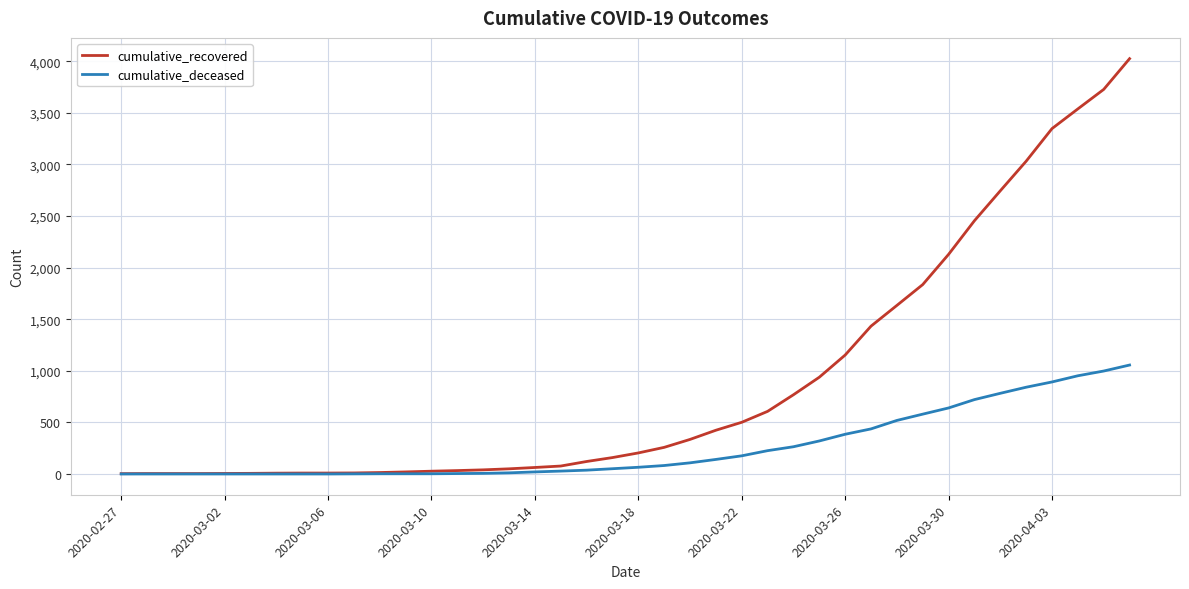

What is the maximum value shown in the chart?

4026